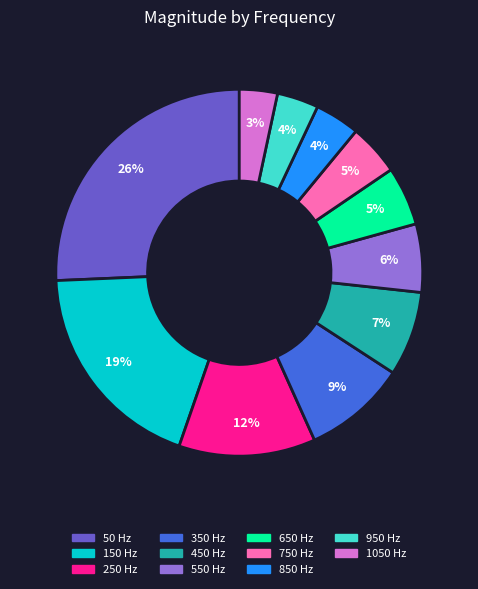

How many slices are in this pie chart?

11